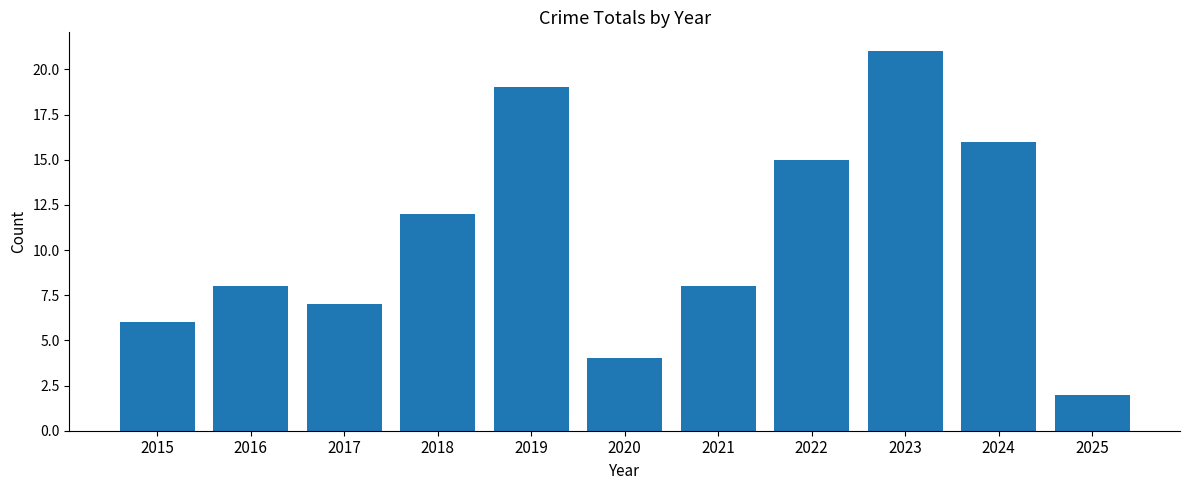

Which category has the highest value across all series?

2023